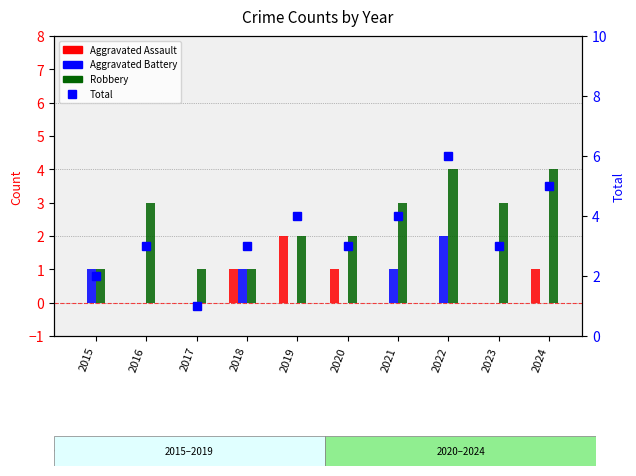

Where does the Total series first go above 3?

2019